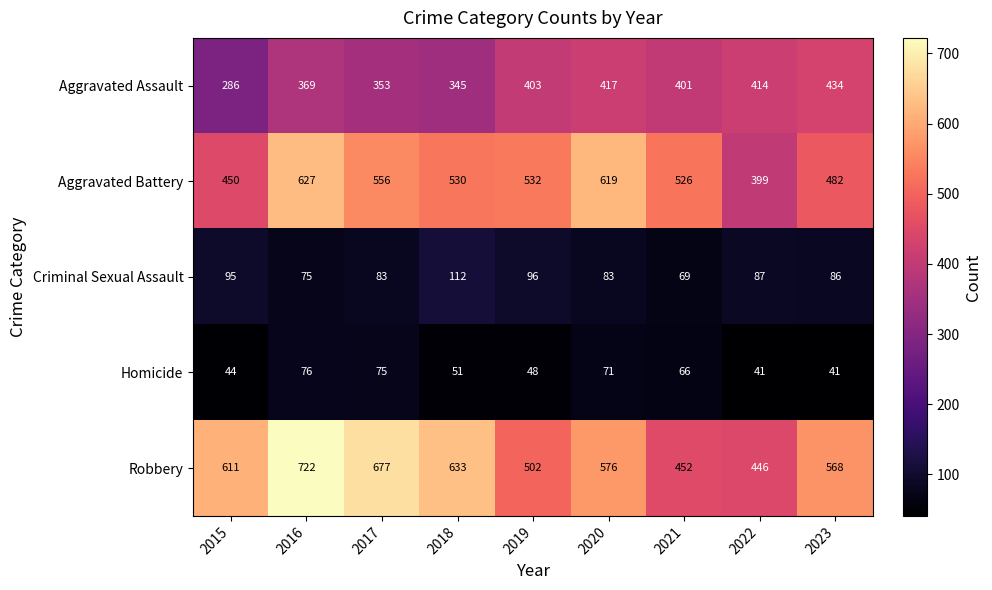

What is the maximum value shown in the chart?

722